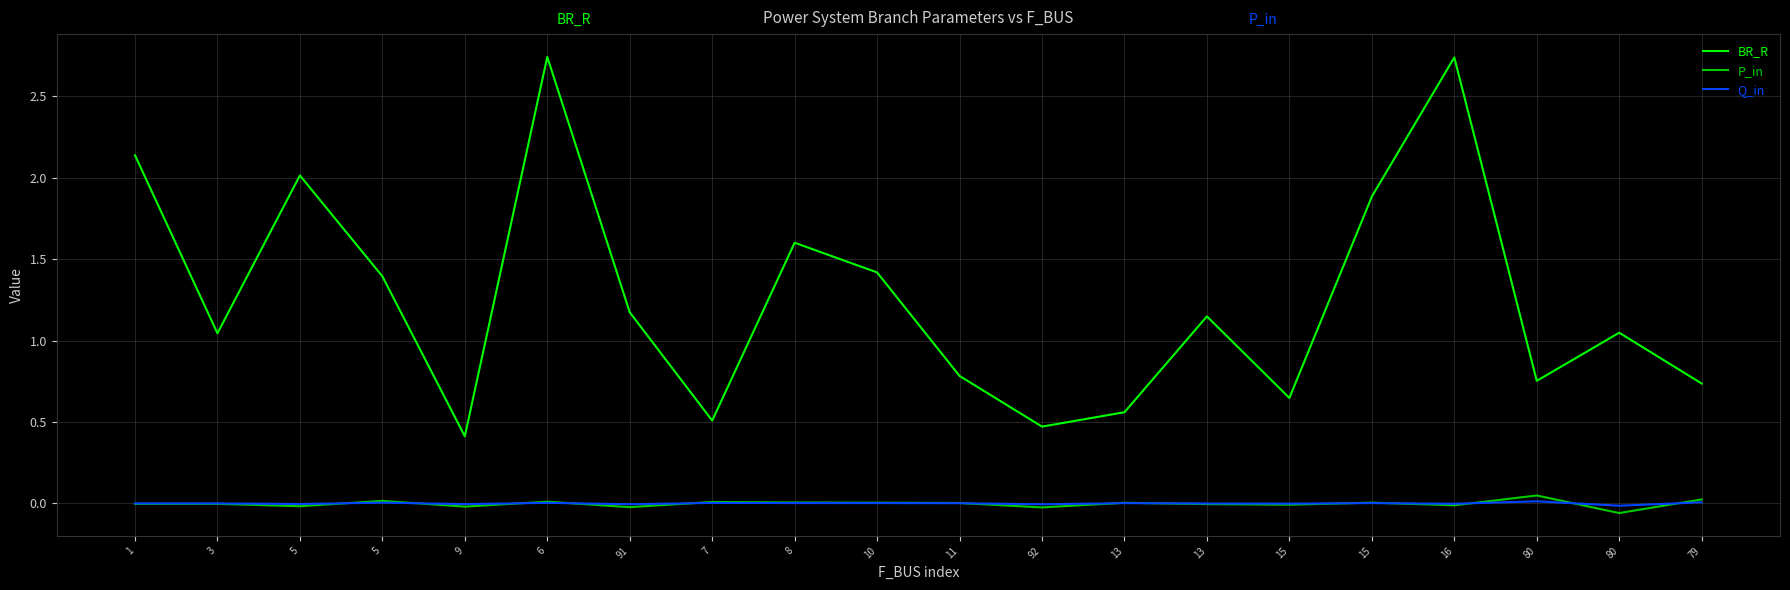

What are all the series names shown in the legend?

BR_R, P_in, Q_in